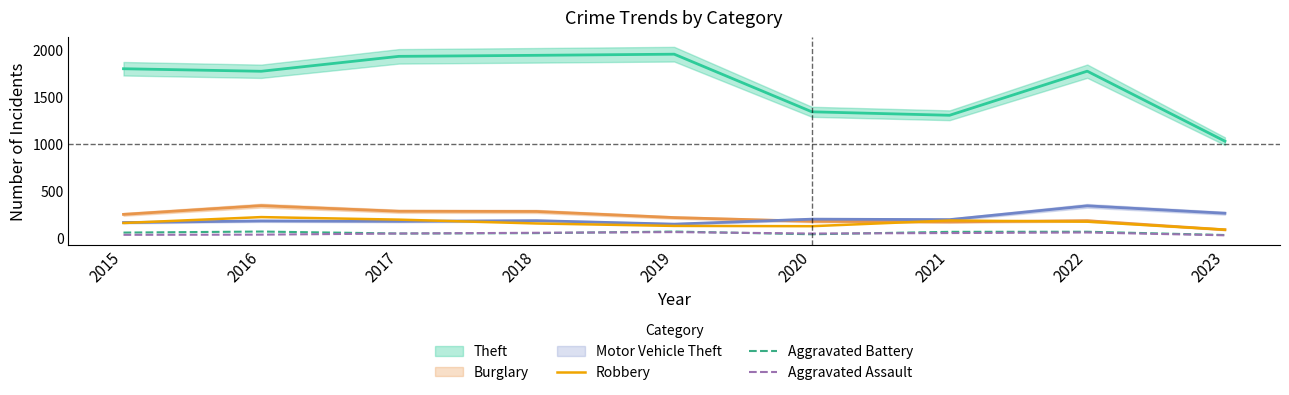

What is the sum of the Aggravated Battery values at 2020 and 2022?

97